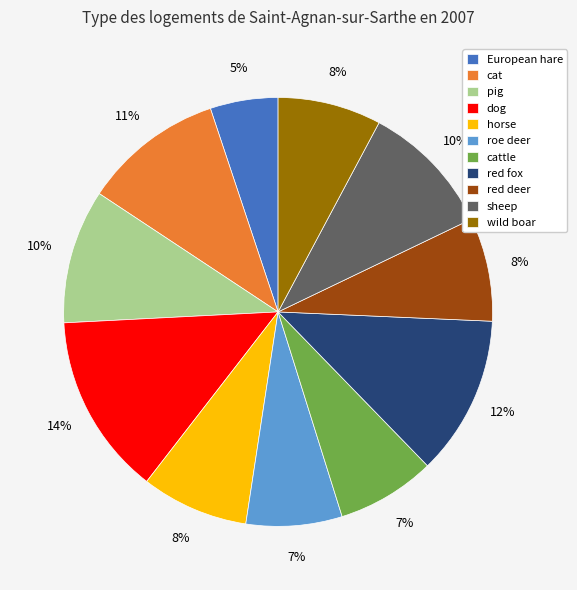

Do wild boar and horse together represent more than half of the pie?

No